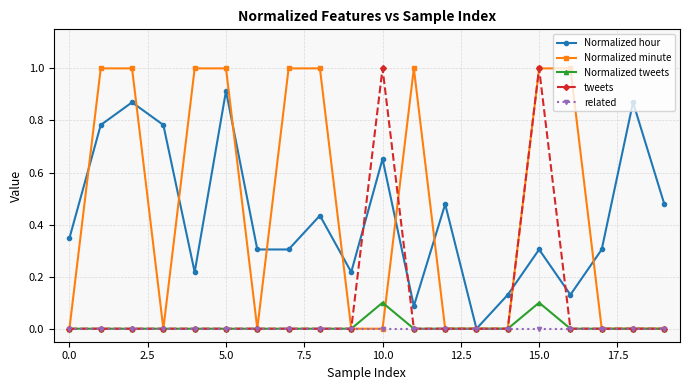

True or false: Normalized tweets has more than 0 interior local peaks.

True